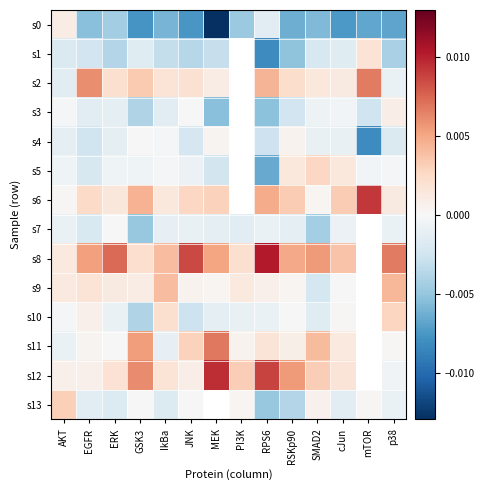

How many positive values does the s1 series have?

1